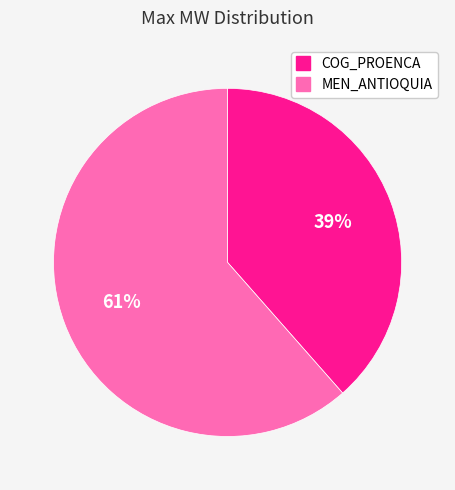

True or false: COG_PROENCA accounts for 39% of the total.

True